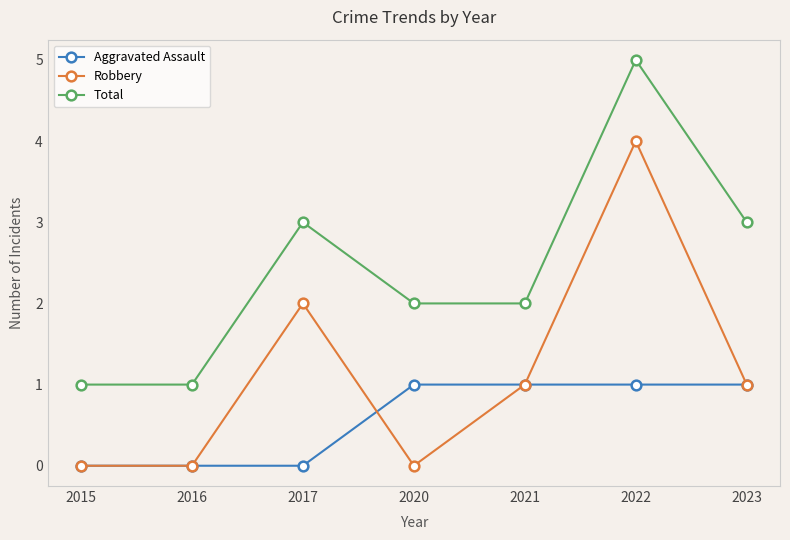

What is the difference between the Robbery values at 2022 and 2021?

3